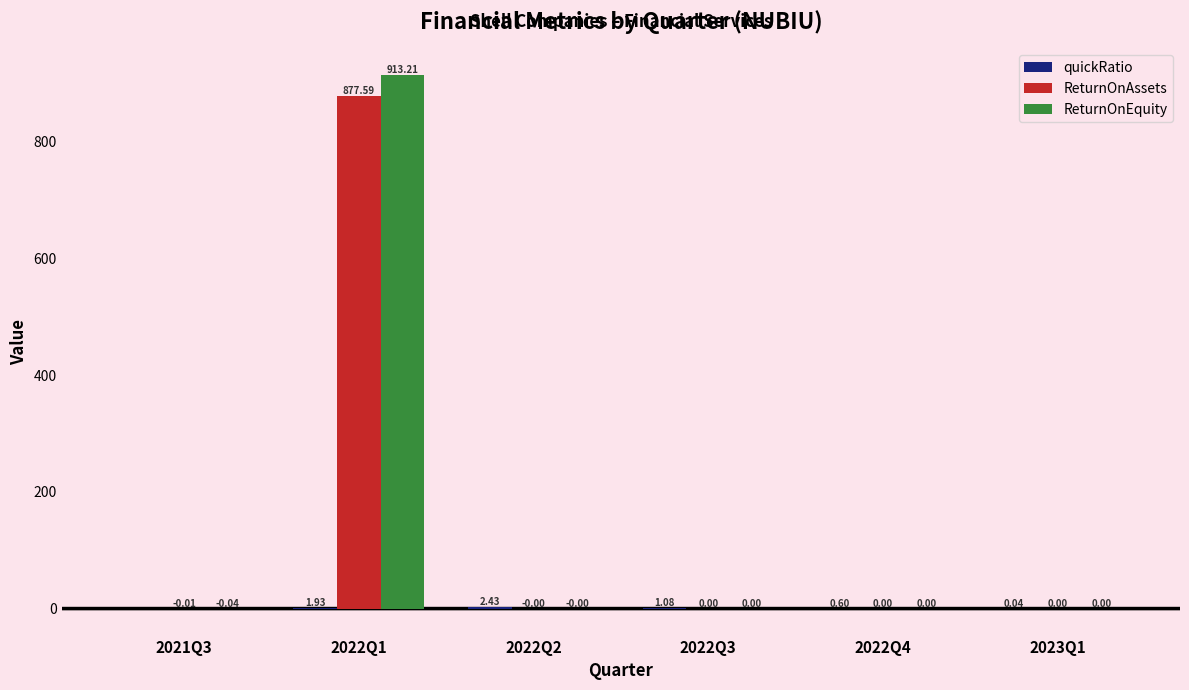

How many data points does each series have?

6